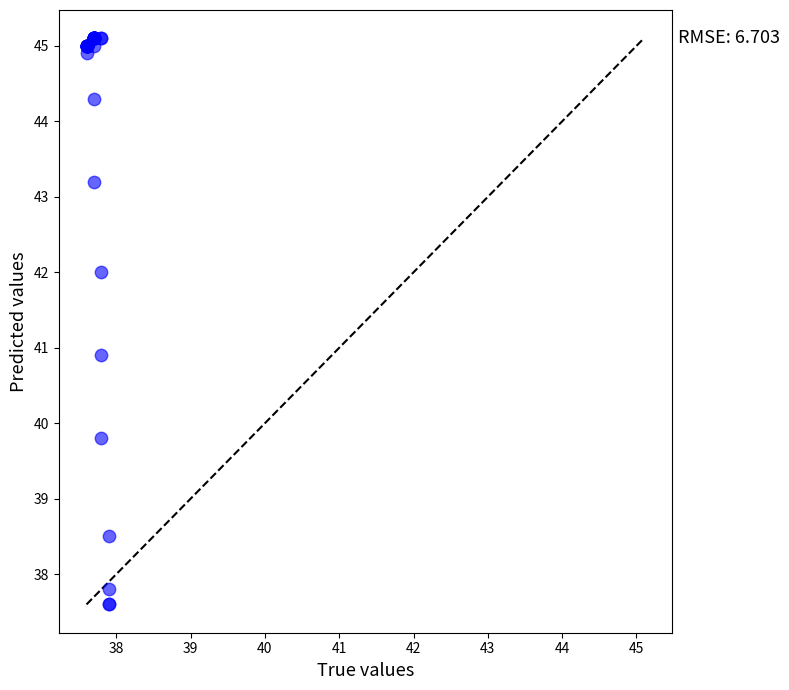

What Y value in the scatter plot is closest to 41?

40.9